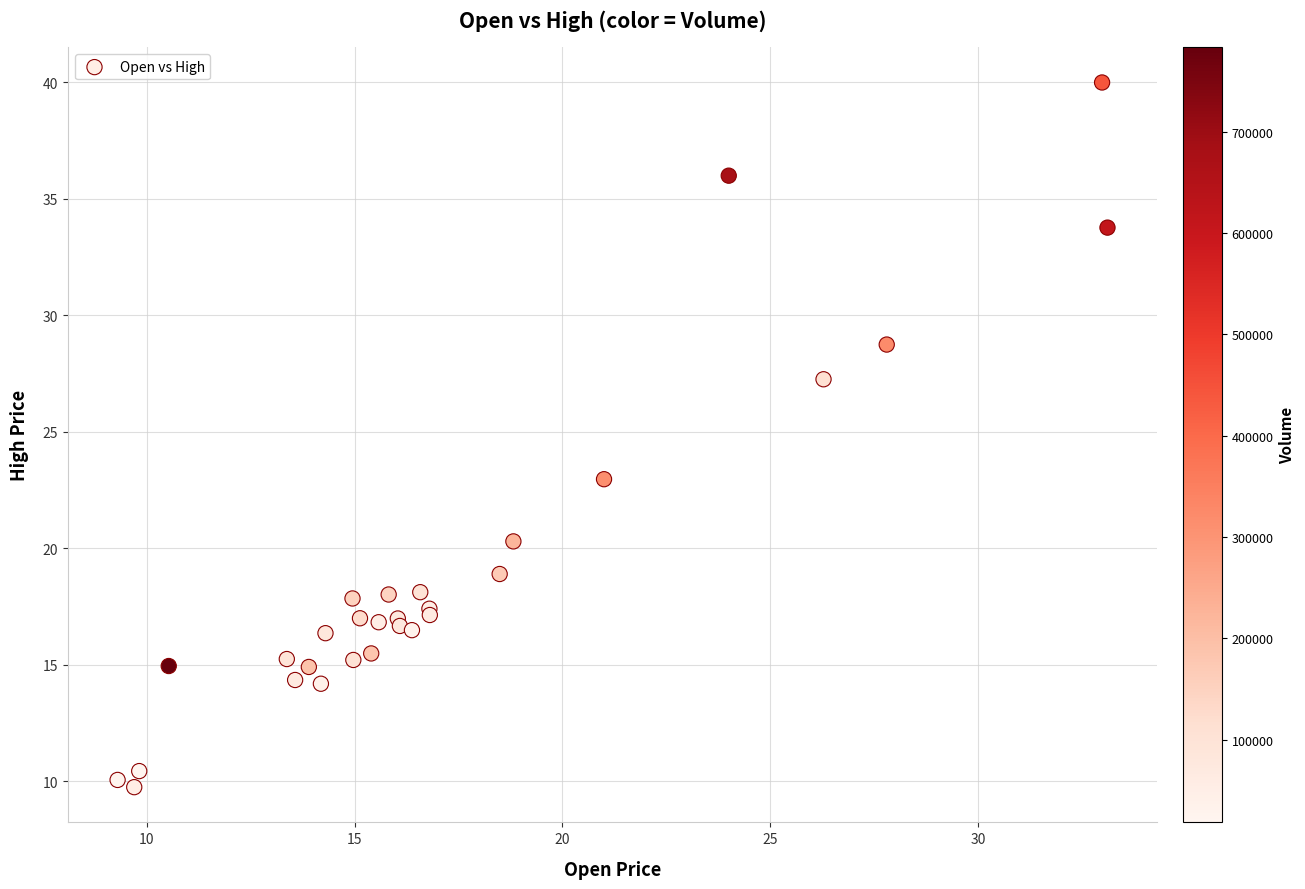

What Y value in the scatter plot is closest to 24?

23.0